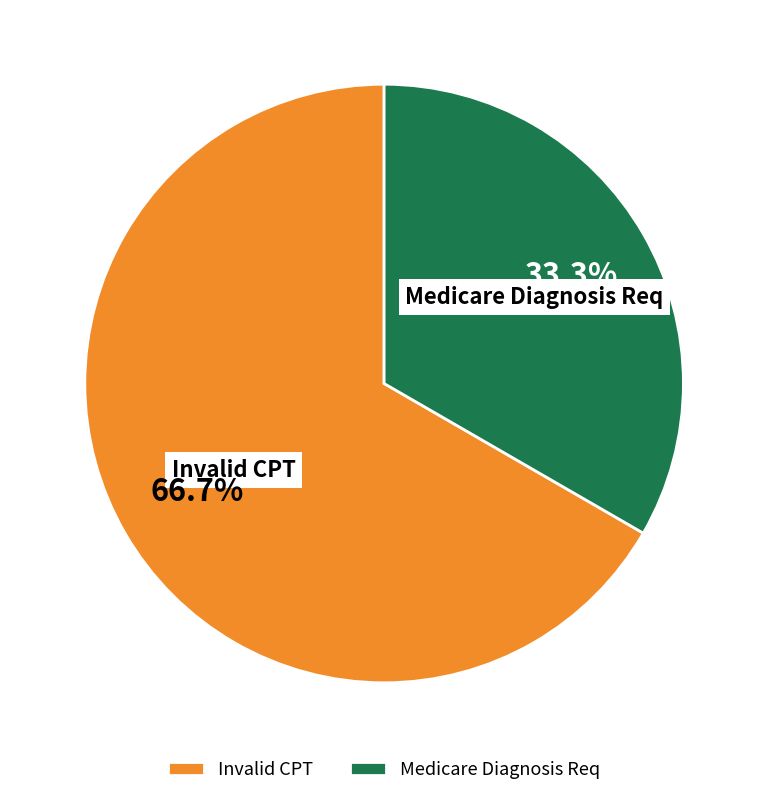

To the nearest percent, what is the difference between the Medicare Diagnosis Req and Invalid CPT slice percentages?

33%